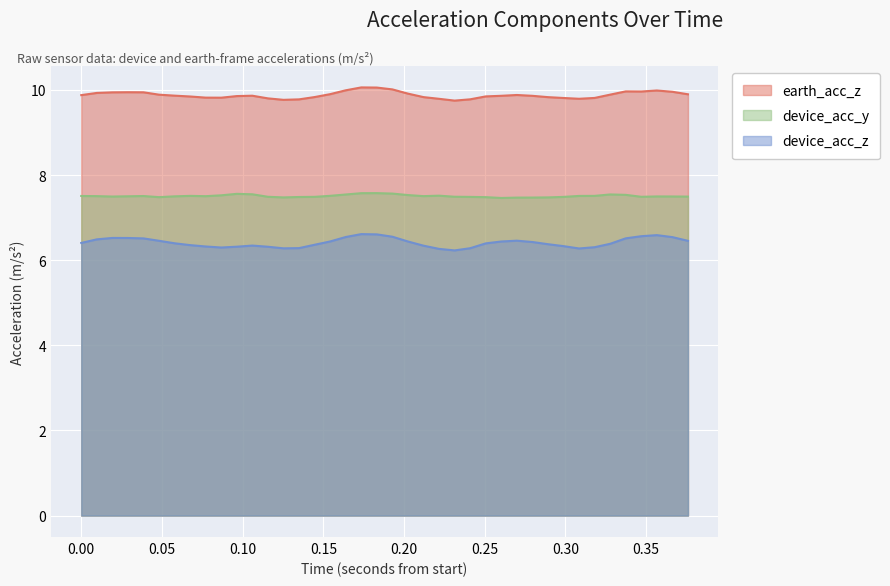

What are all the series names shown in the legend?

earth_acc_z, device_acc_y, device_acc_z